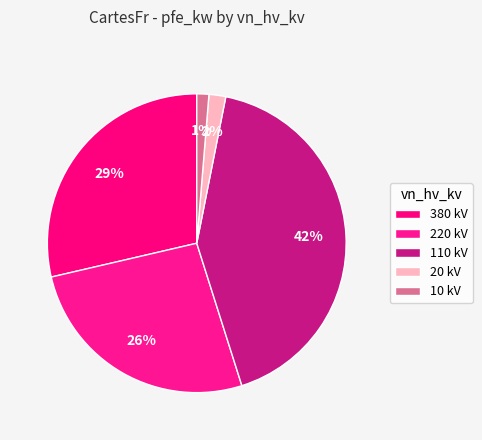

Count the number of slices in the pie.

5